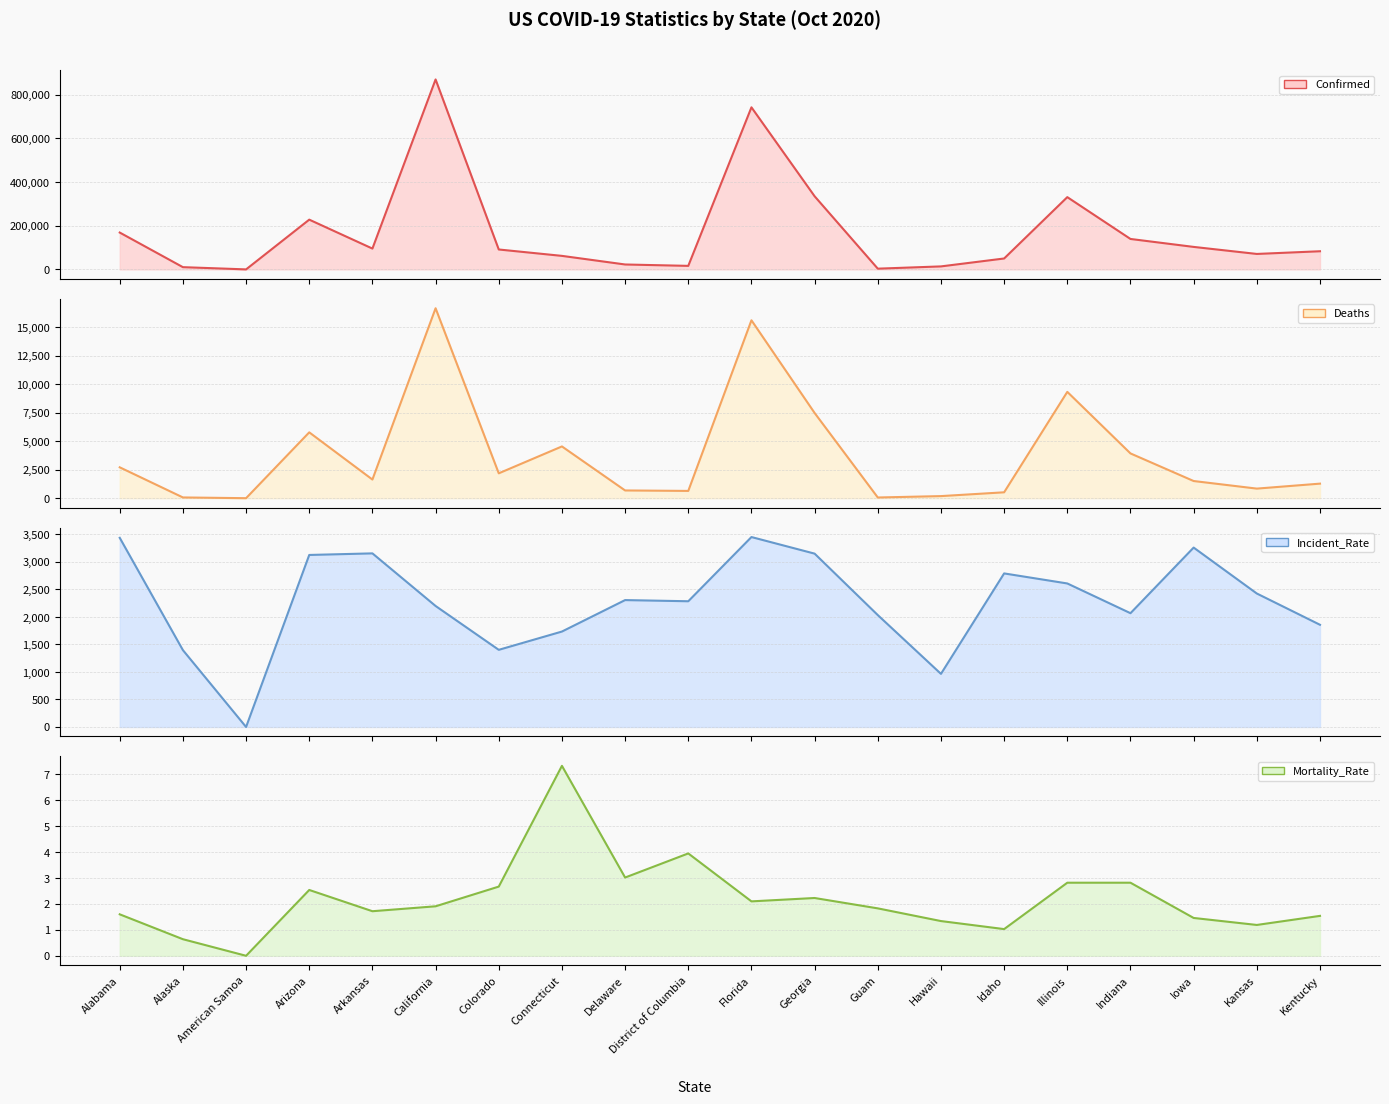

How many interior local peaks does the Confirmed series have?

4